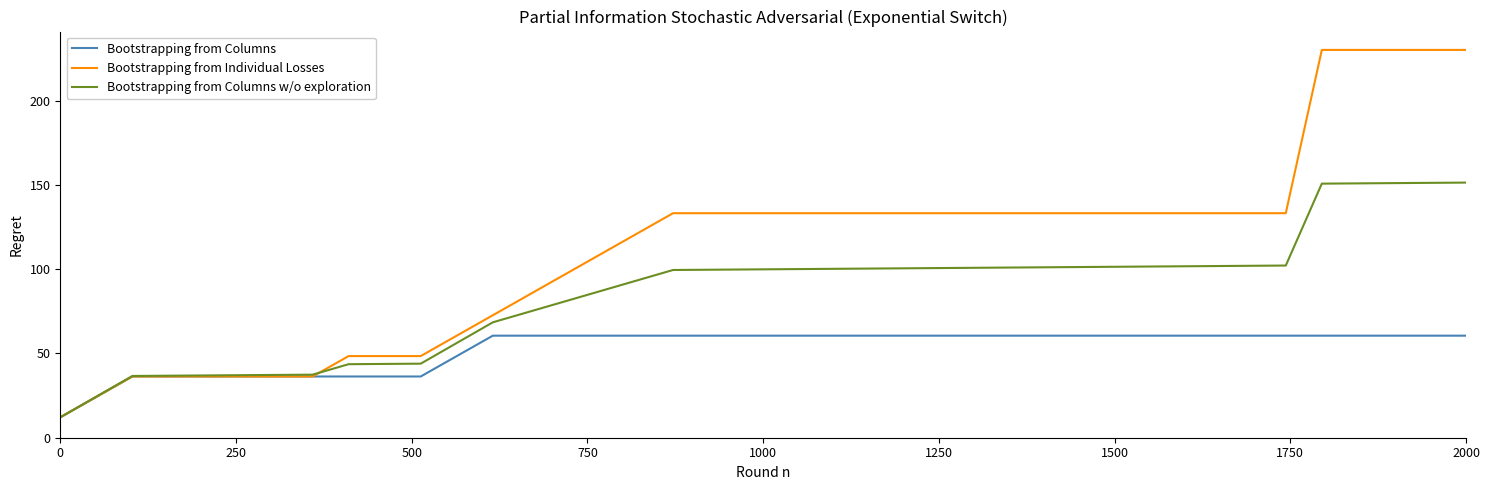

Which series has the widest spread of values?

Bootstrapping from Individual Losses